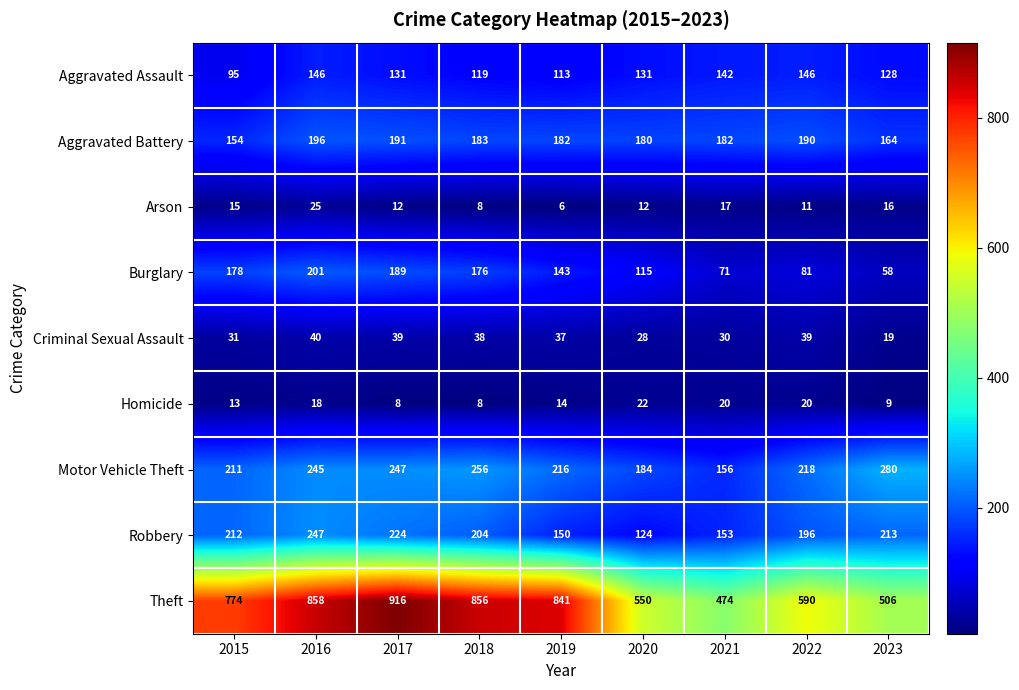

What is the sum of all Robbery values?

1723